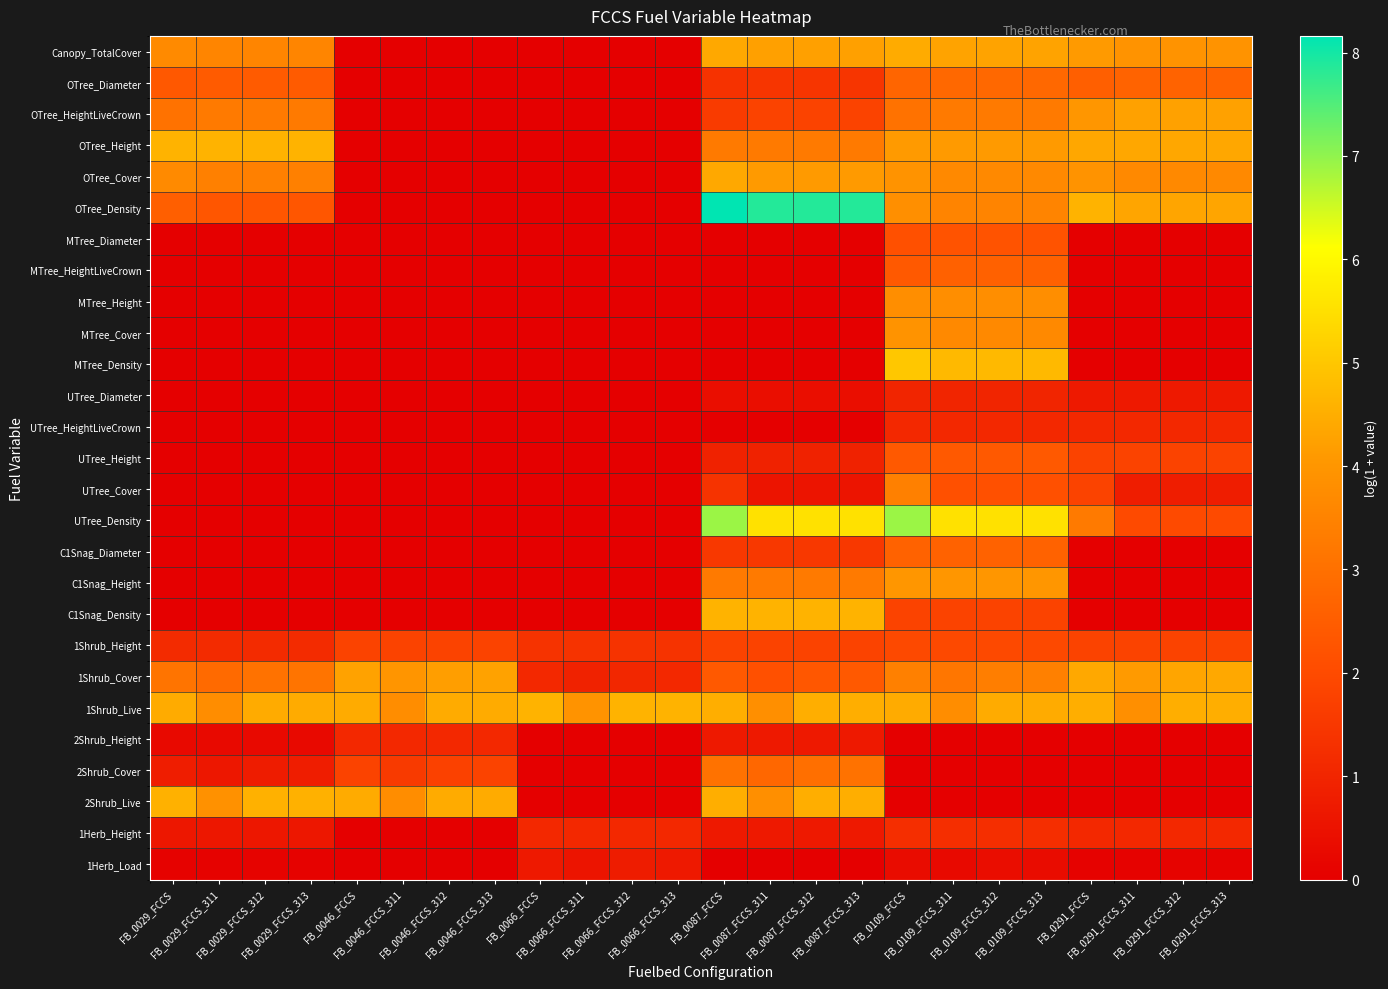

At how many categories does at least one series exceed 1?

24